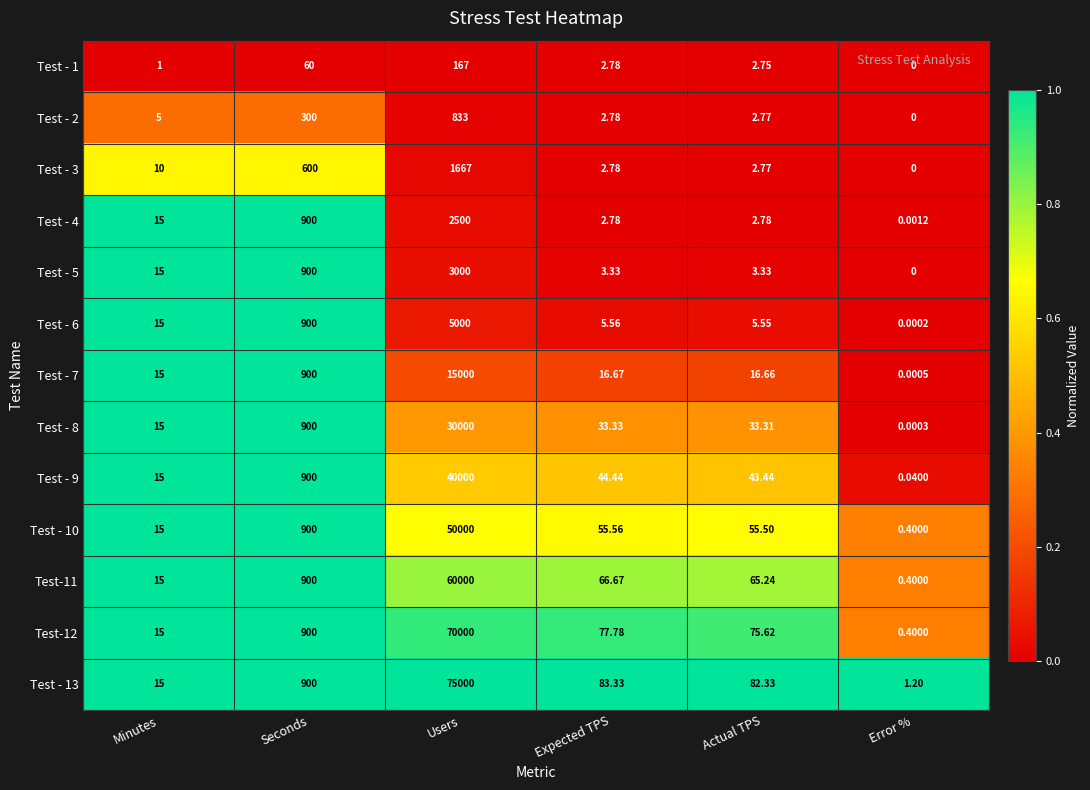

Which series has the largest total across all categories?

Test - 13